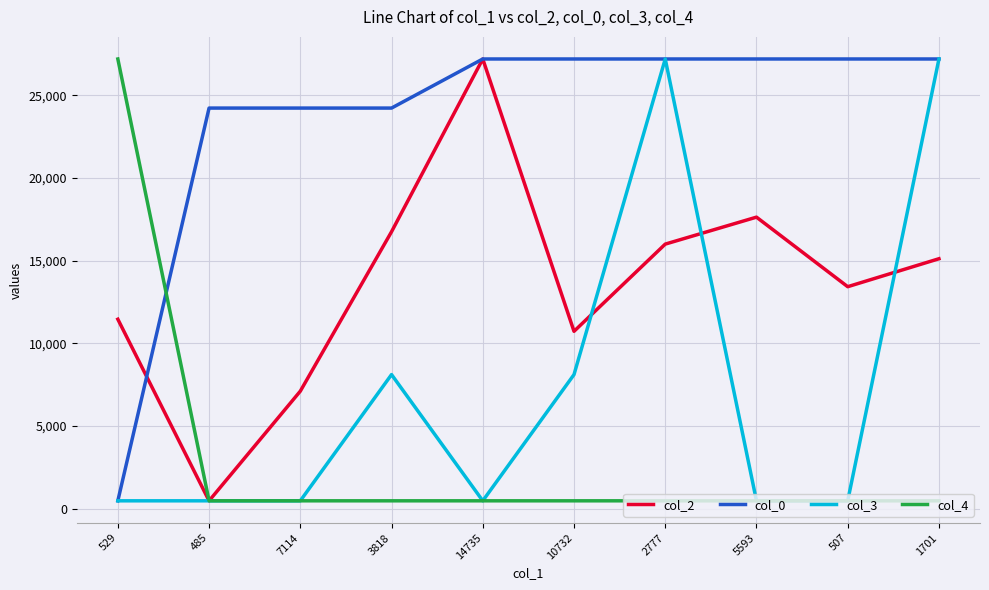

How many intersections are there between col_0 and col_4?

1